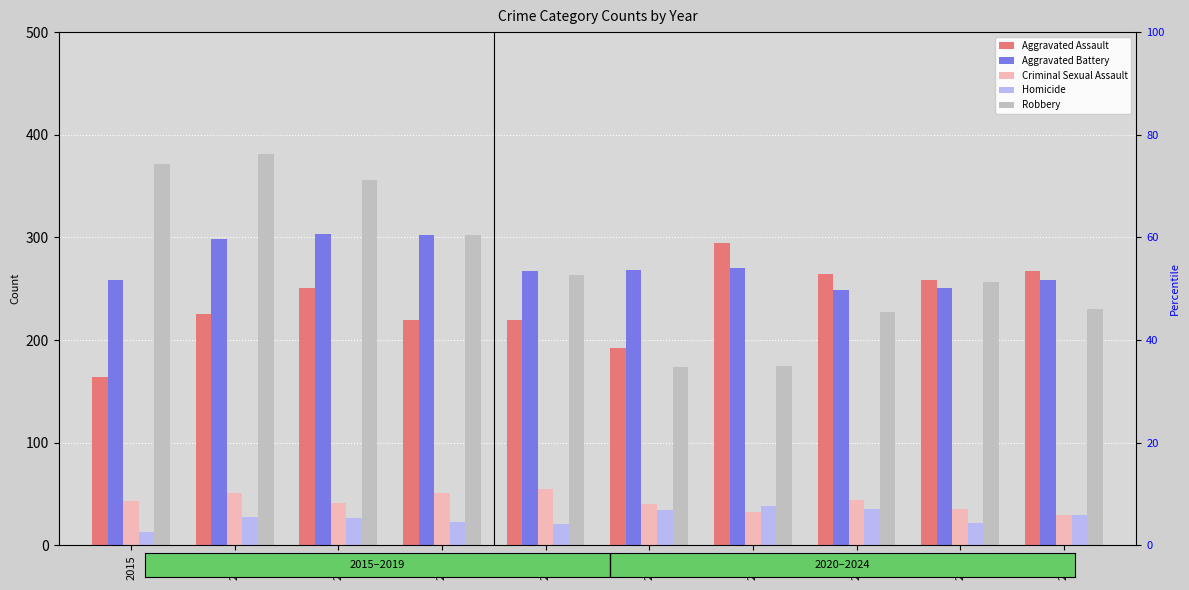

Reading left to right, what are all the values shown in this chart?

Aggravated Assault: 2015=164	2016=225	2017=251	2018=220	2019=220	2020=192	2021=295	2022=264	2023=259	2024=267
Aggravated Battery: 2015=259	2016=298	2017=303	2018=302	2019=267	2020=268	2021=270	2022=249	2023=251	2024=259
Criminal Sexual Assault: 2015=43	2016=51	2017=41	2018=51	2019=55	2020=40	2021=33	2022=44	2023=35	2024=30
Homicide: 2015=13	2016=28	2017=27	2018=23	2019=21	2020=34	2021=38	2022=35	2023=22	2024=30
Robbery: 2015=372	2016=381	2017=356	2018=302	2019=263	2020=174	2021=175	2022=227	2023=257	2024=230